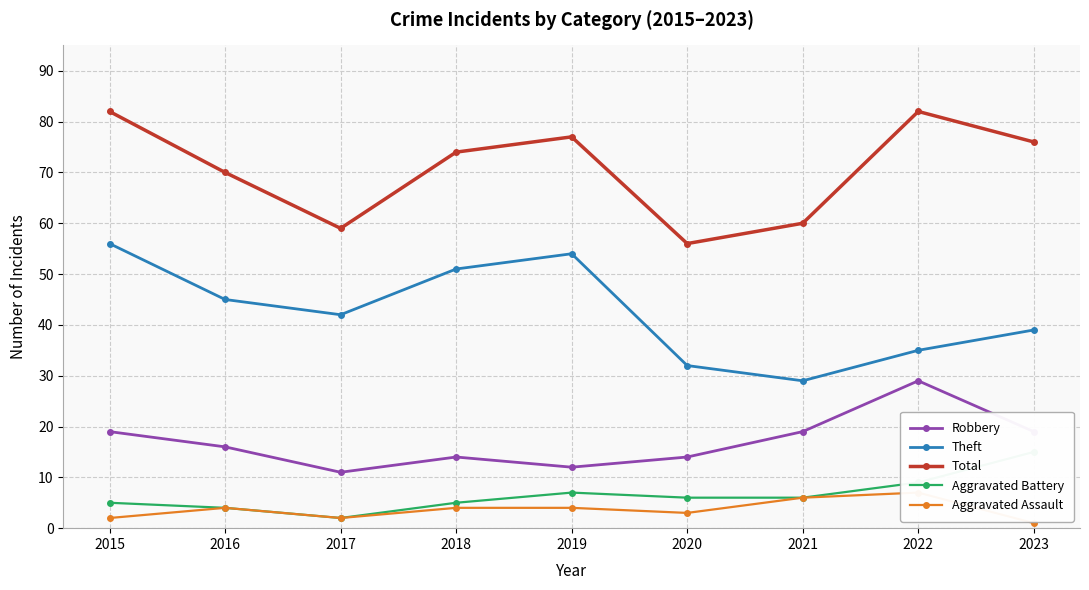

Is it true that Aggravated Assault equals 4 at 2016?

True